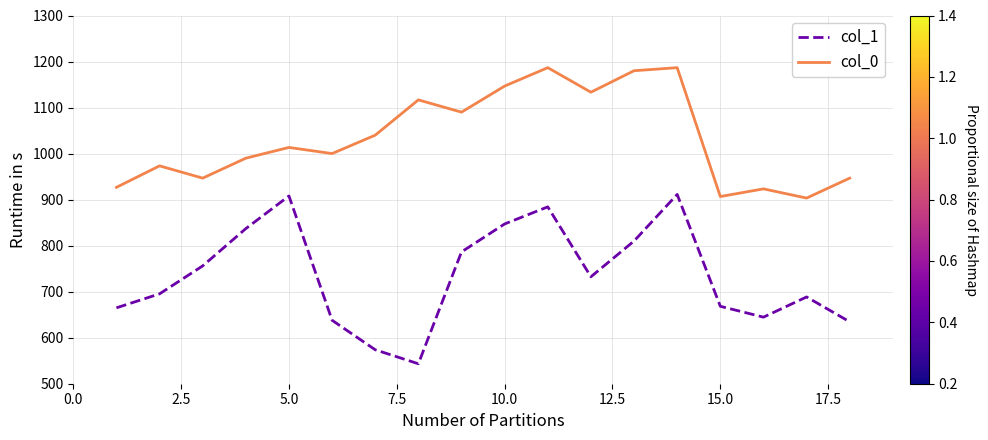

What is the average value of the col_0 series?

1033.9